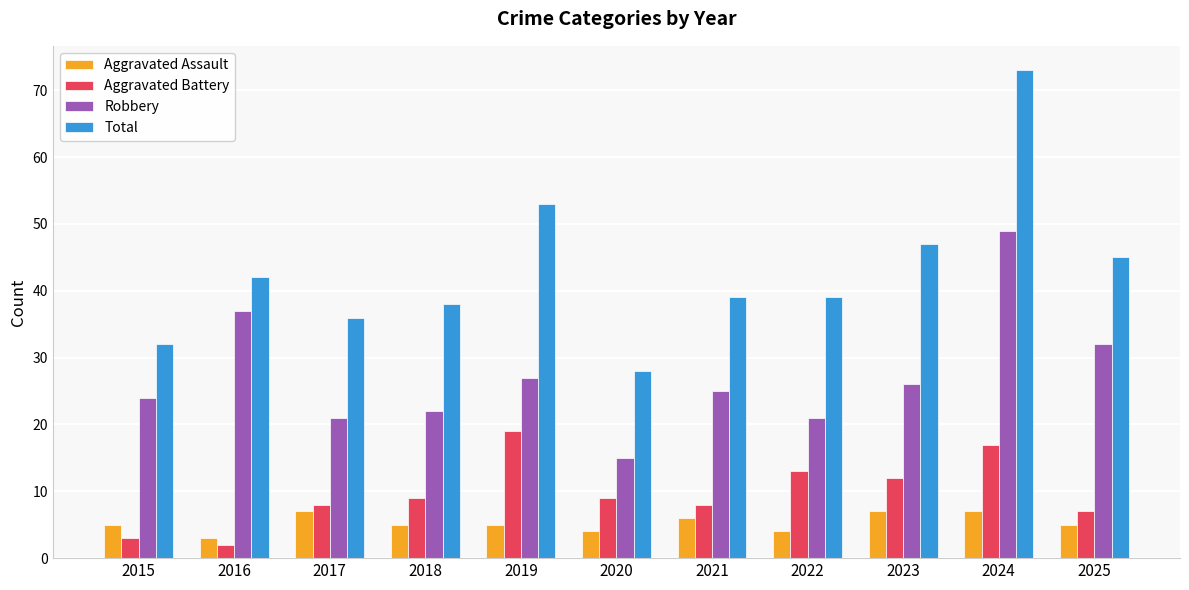

The value of Robbery at 2019 is 27. True or false?

True